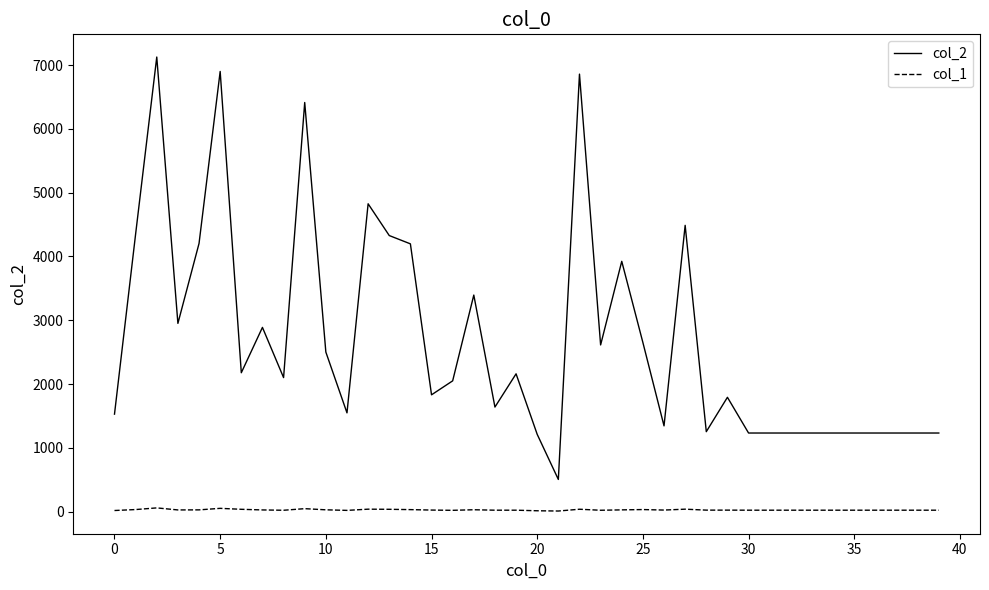

Rank the series by their maximum value, from lowest to highest.

col_1, col_2